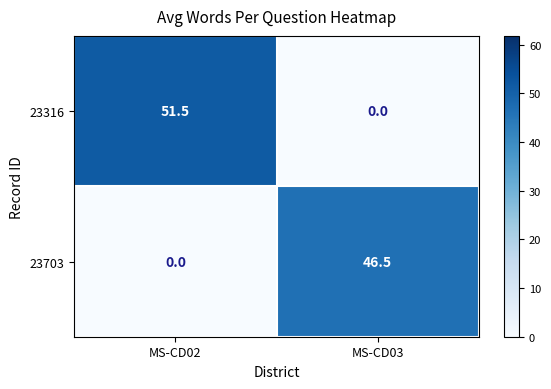

List the series in order of their peak value, lowest first.

23703, 23316